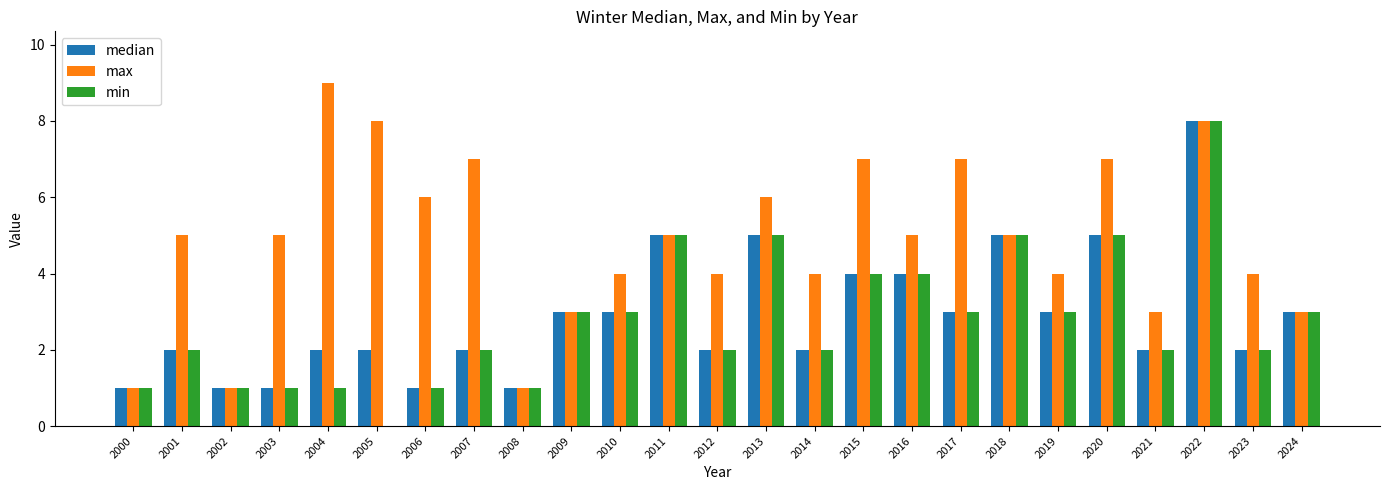

What is the highest value of the median series?

8